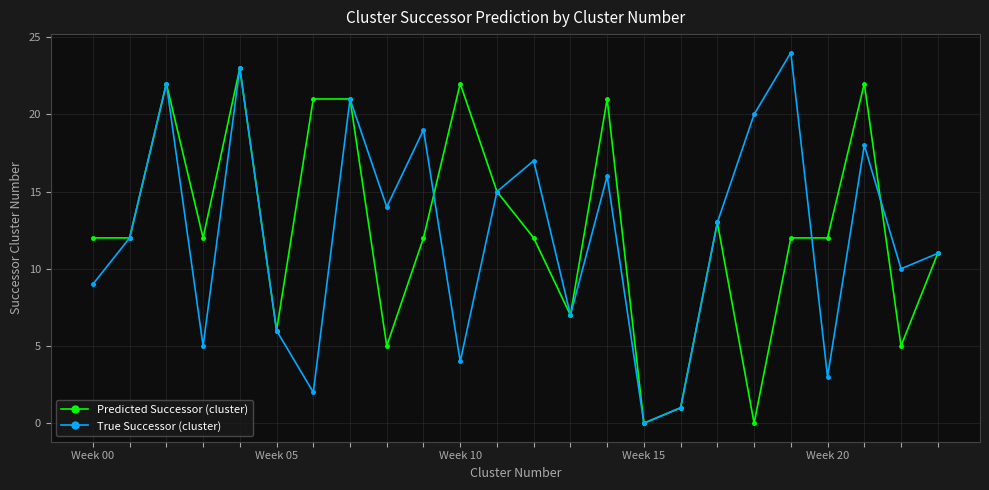

What is the value of the Predicted Successor (cluster) point at the 8th from the left?

21